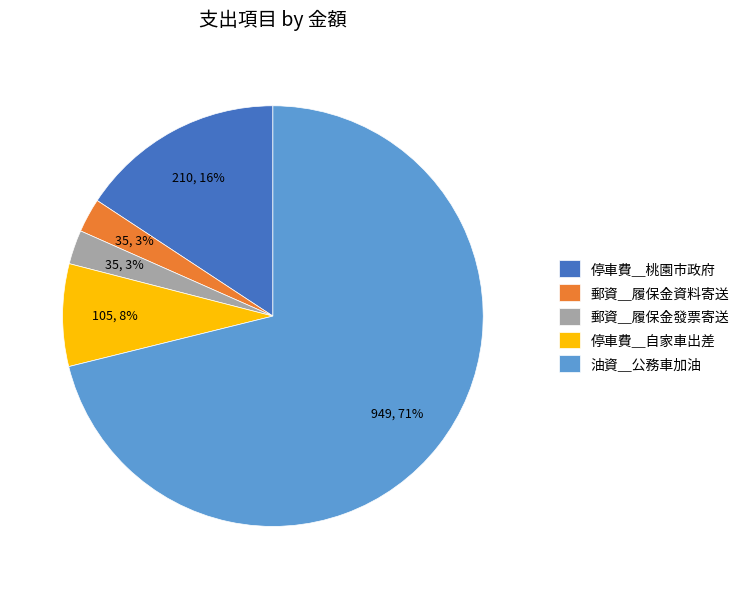

Which slice is the largest?

油資＿公務車加油